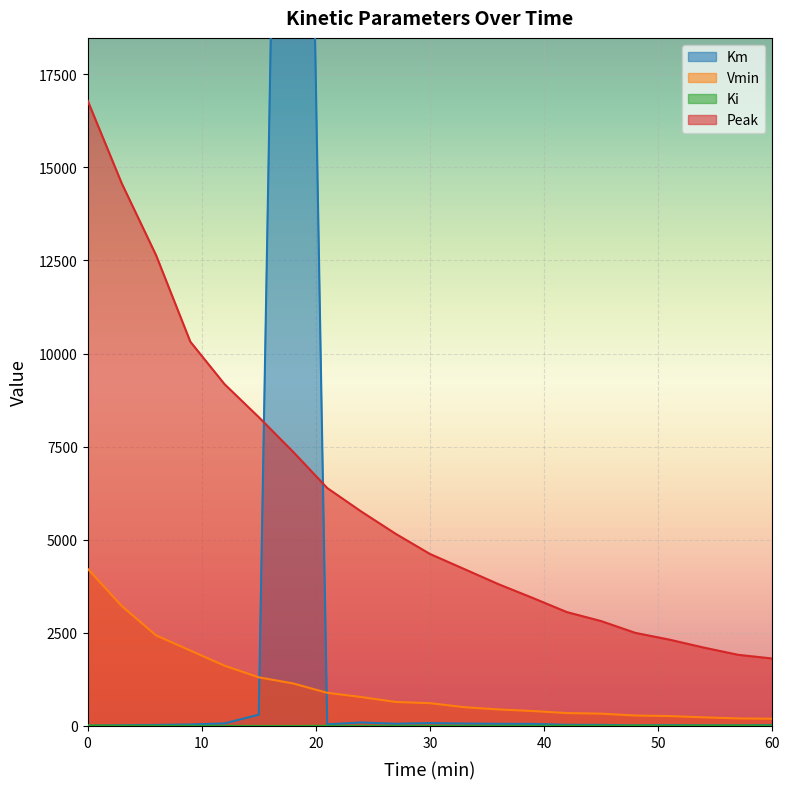

True or false: Vmin and Peak intersect in this chart.

False